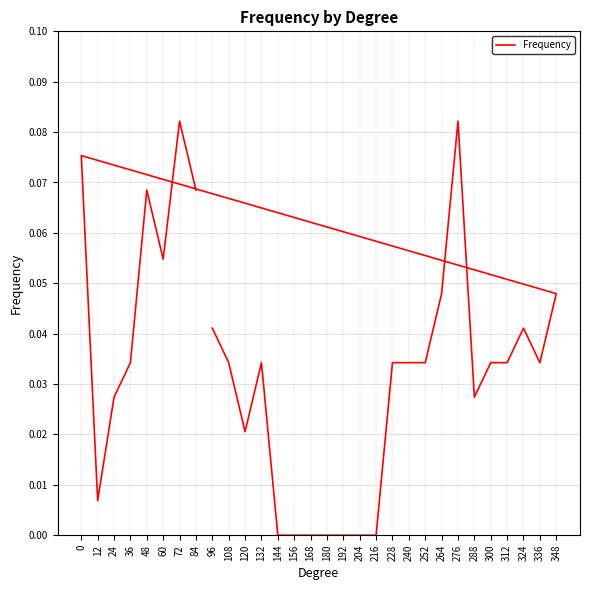

What is the difference between the maximum and second lowest values?

0.1